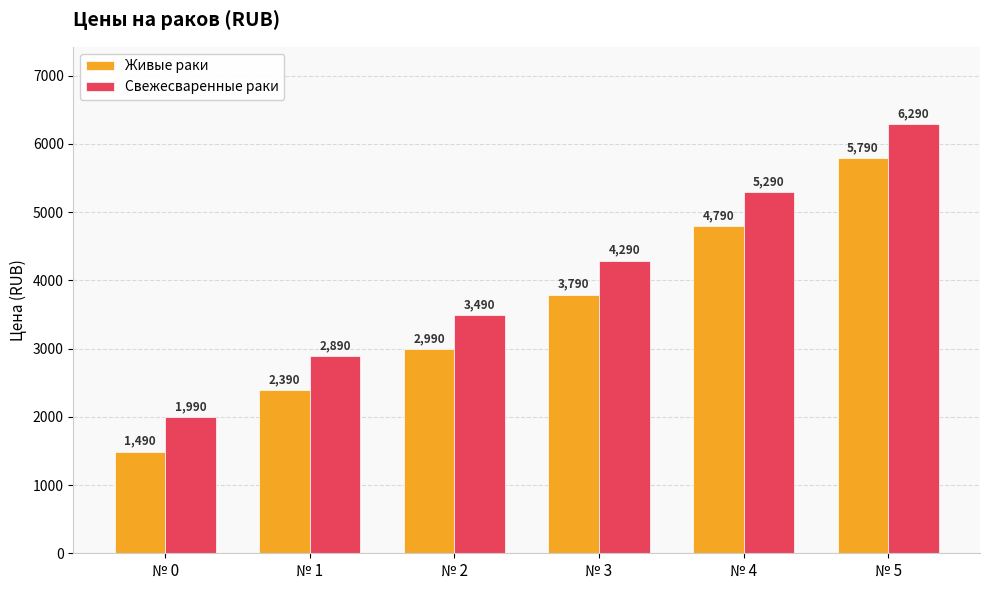

Is the value of Свежесваренные раки at № 1 greater than the value of Живые раки at № 0?

Yes